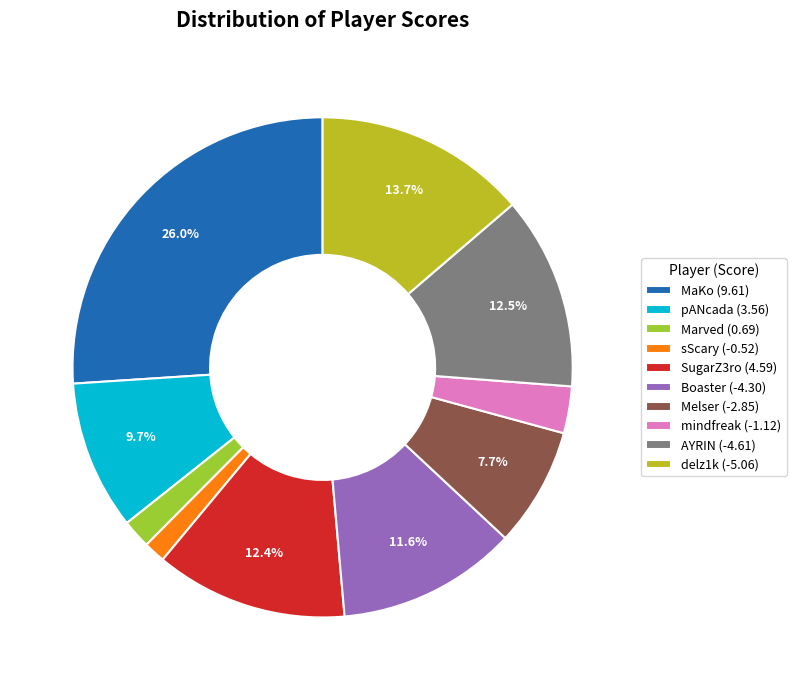

Between delz1k (-5.06) and Melser (-2.85), which is larger?

delz1k (-5.06)